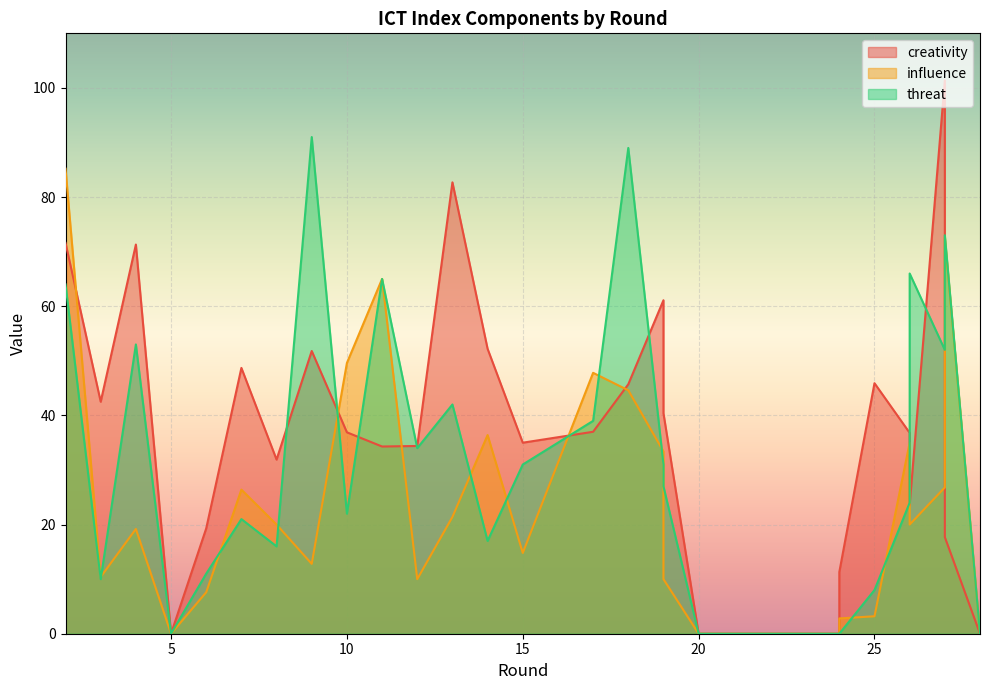

Is it true that threat equals 55.7 at 19?

False